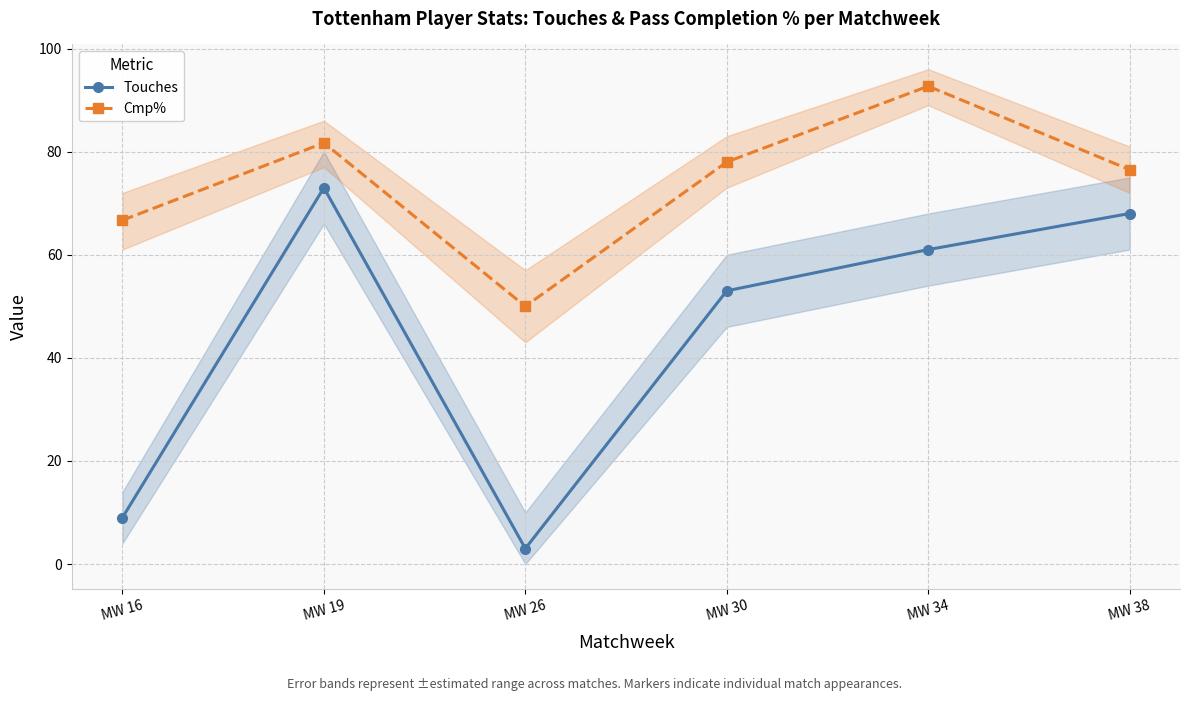

Which series changed the most between MW 30 and MW 38?

Touches